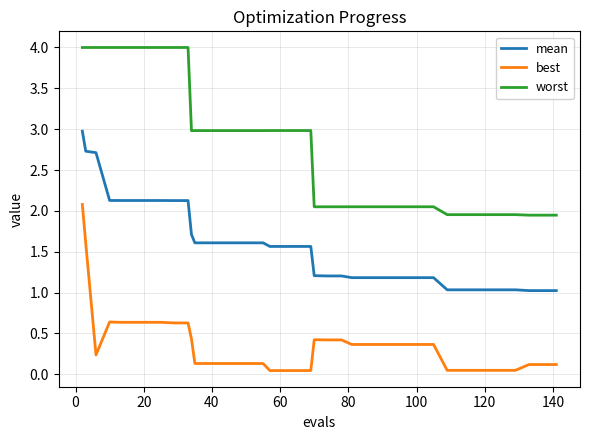

Rank the series by their average value, from highest to lowest.

worst, mean, best